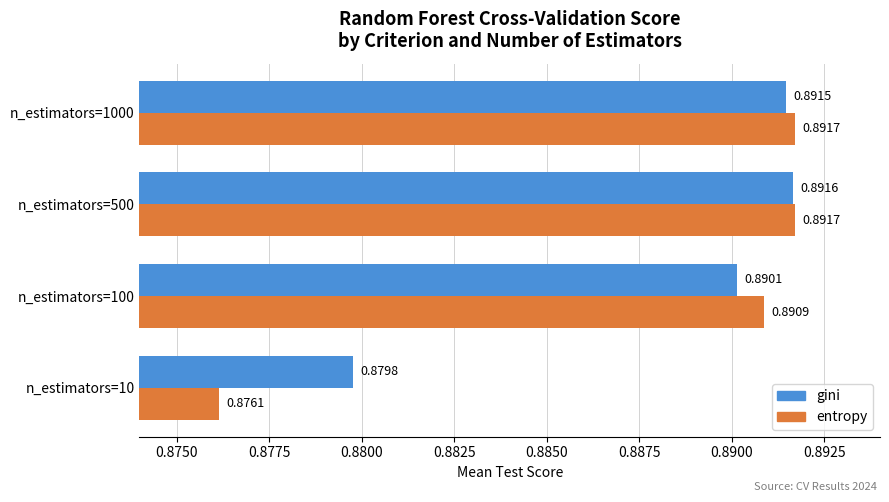

What are all the series names shown in the legend?

gini, entropy